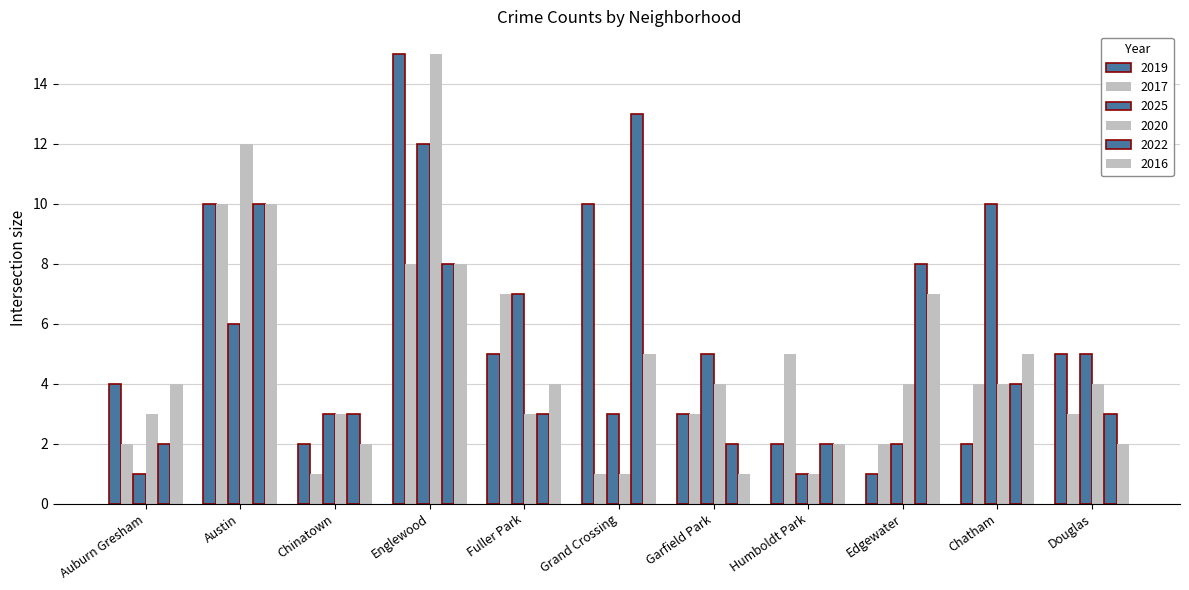

How many groups of bars are there?

11